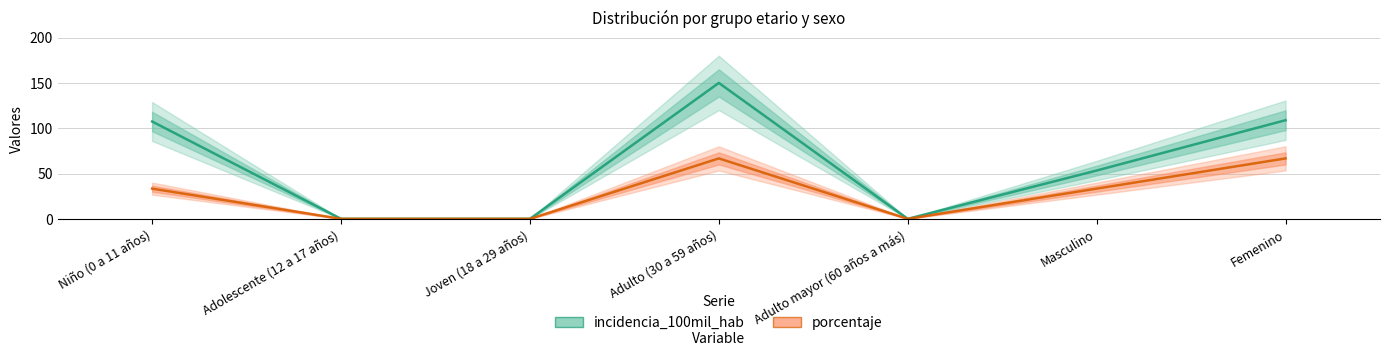

True or false: incidencia_100mil_hab has more than 0 points higher than both neighbors.

True